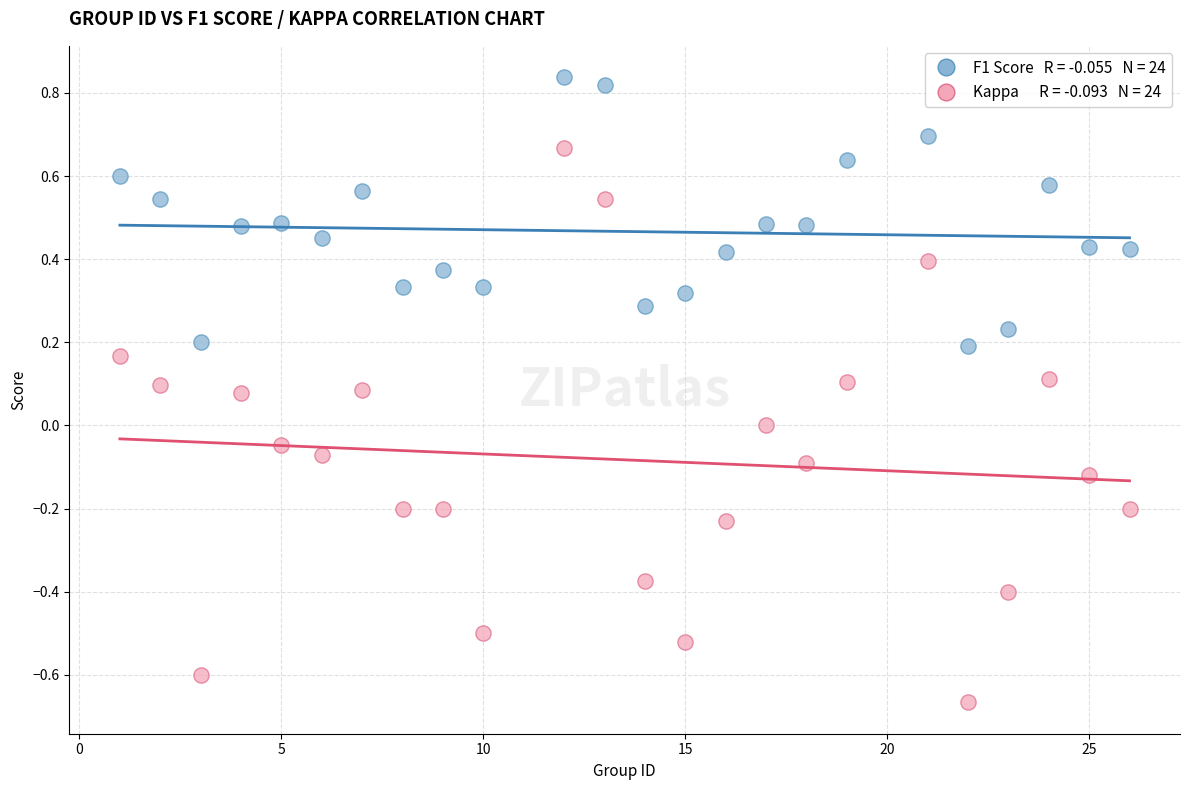

Across all data points, what is the range of X values (max minus min)?

25.0